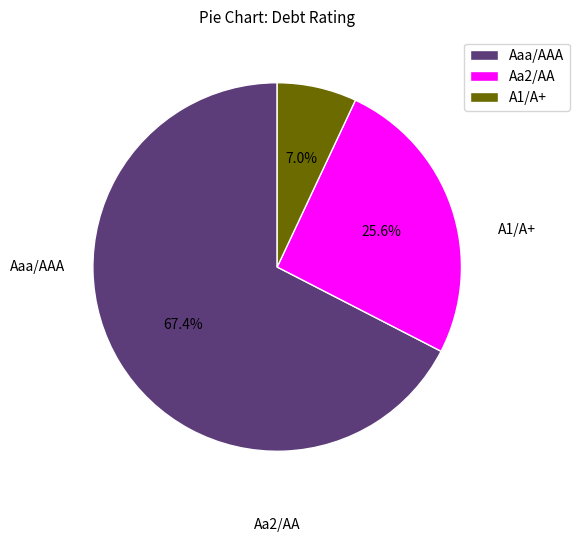

To the nearest percent, what is the combined percentage of Aa2/AA and Aaa/AAA?

93%